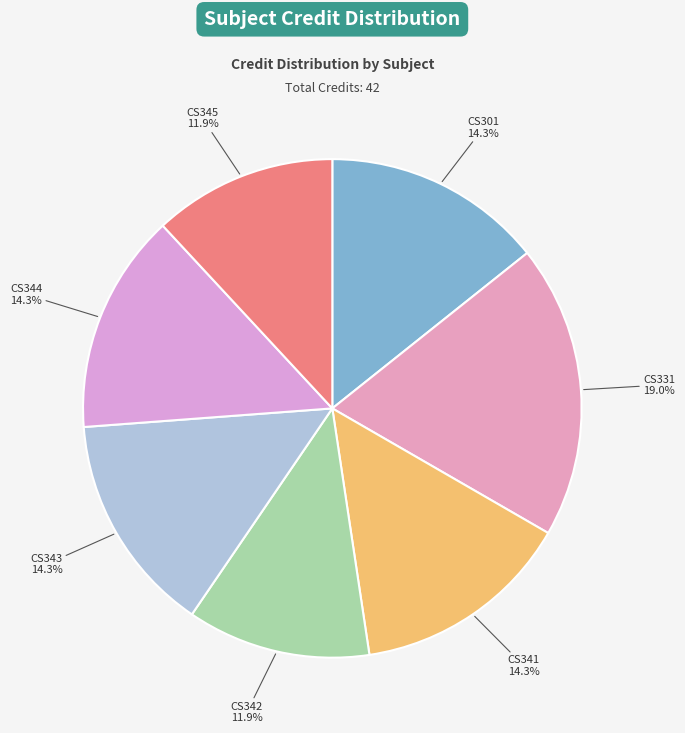

What is the total percentage of CS301 and CS344?

28.6%